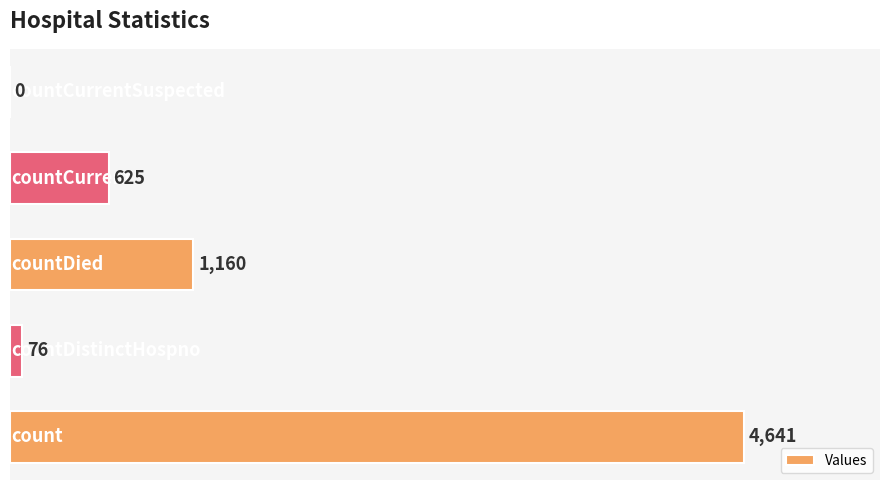

What is the greatest value displayed?

4641